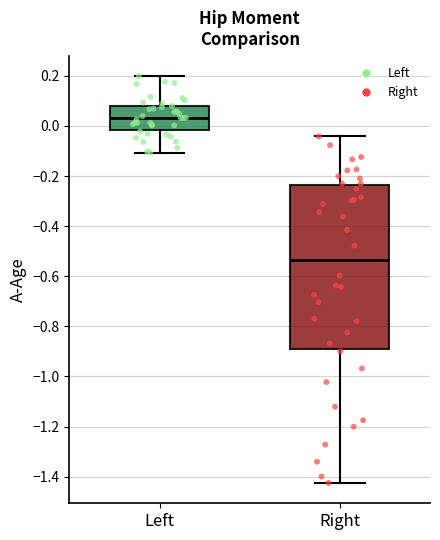

Reading left to right, read every box against the y-axis: the position of its median line, the range the box covers, and the ends of its whiskers. The values are not printed on the chart, so give them approximately, as read against the axis.

Left: median 0.04, box -0.02 to 0.08, whiskers -0.10 to 0.20
Right: median -0.54, box -0.90 to -0.24, whiskers -1.42 to -0.04